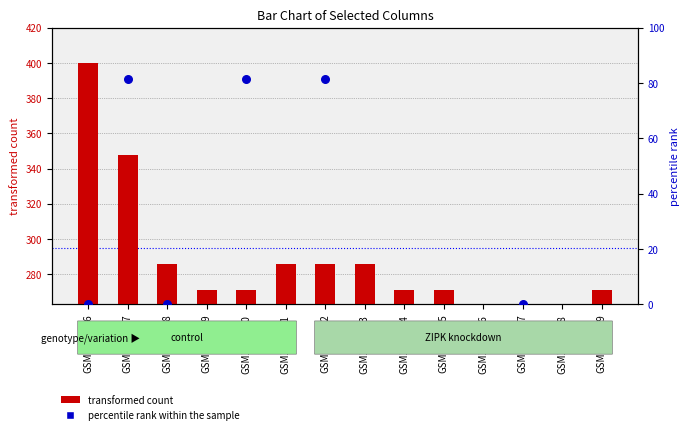

What are all the series names shown in the legend?

transformed count, percentile rank within the sample